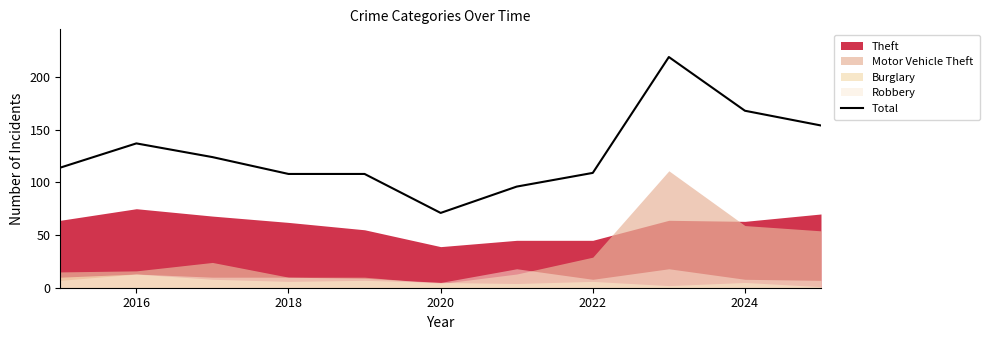

True or false: Total has a value of 109 at 2022.

True